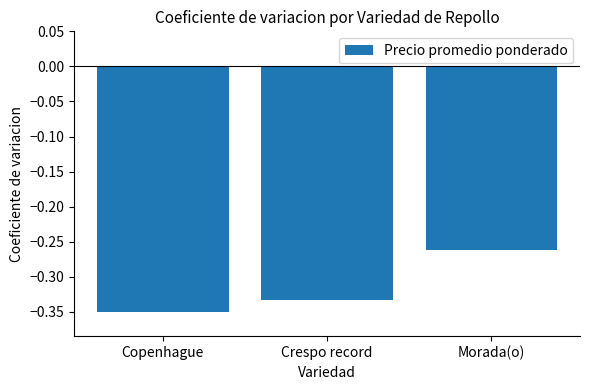

List the labels in order of value, largest first.

Morada(o), Crespo record, Copenhague